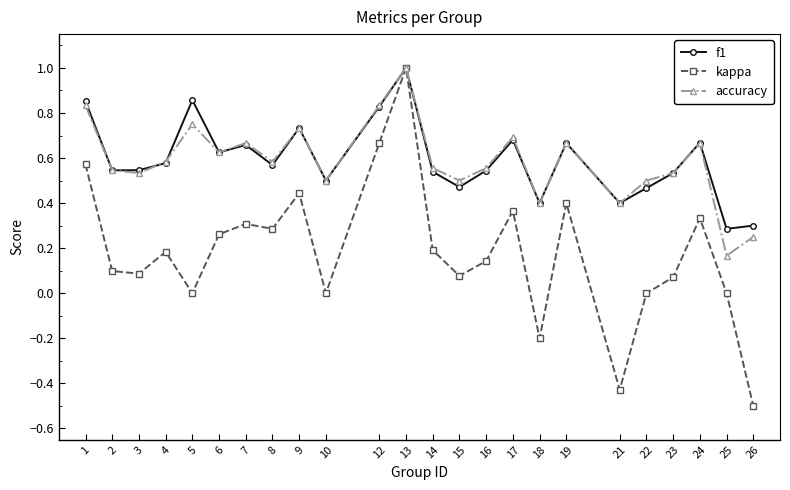

In accuracy, how many points are lower than both neighbors (excluding endpoints)?

8